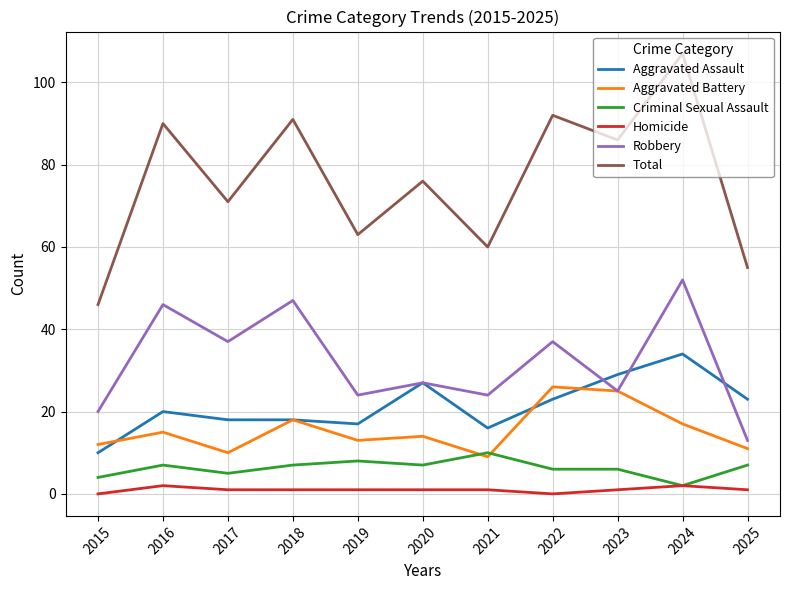

Rank the series by their maximum value, from highest to lowest.

Total, Robbery, Aggravated Assault, Aggravated Battery, Criminal Sexual Assault, Homicide